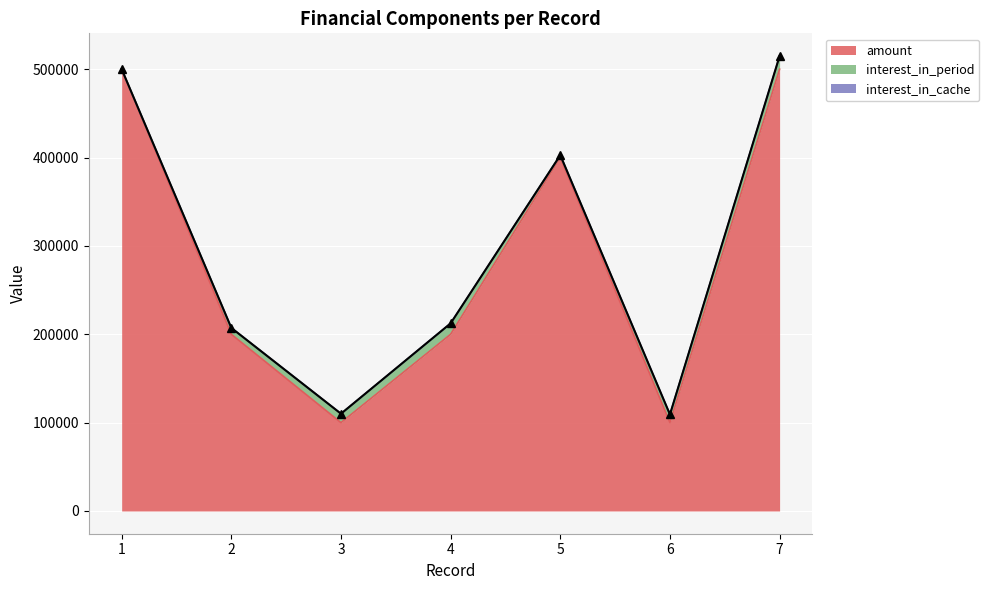

What is the average value of the interest_in_period series?

7780.8